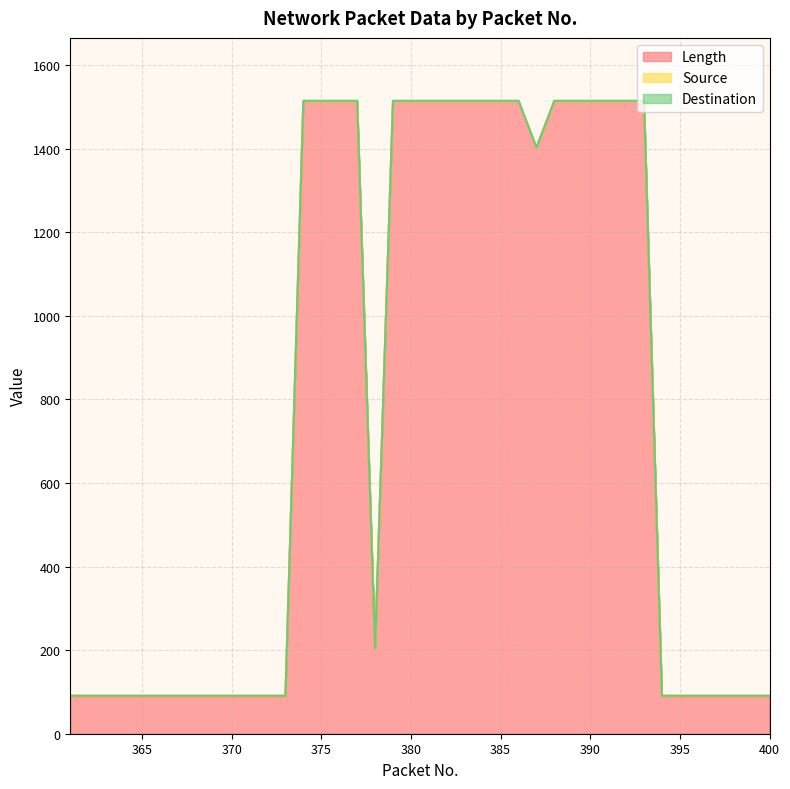

What is the value of the Destination point at the 33rd from the left?

1